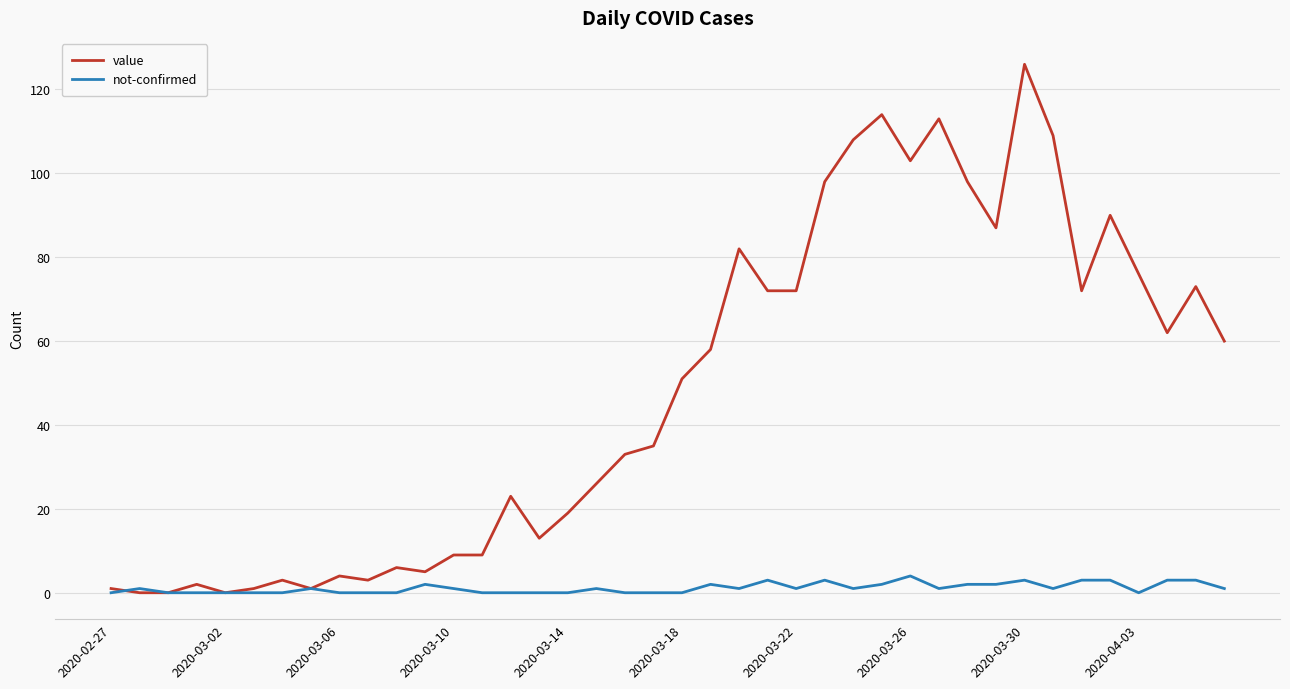

What is the maximum value for not-confirmed?

4